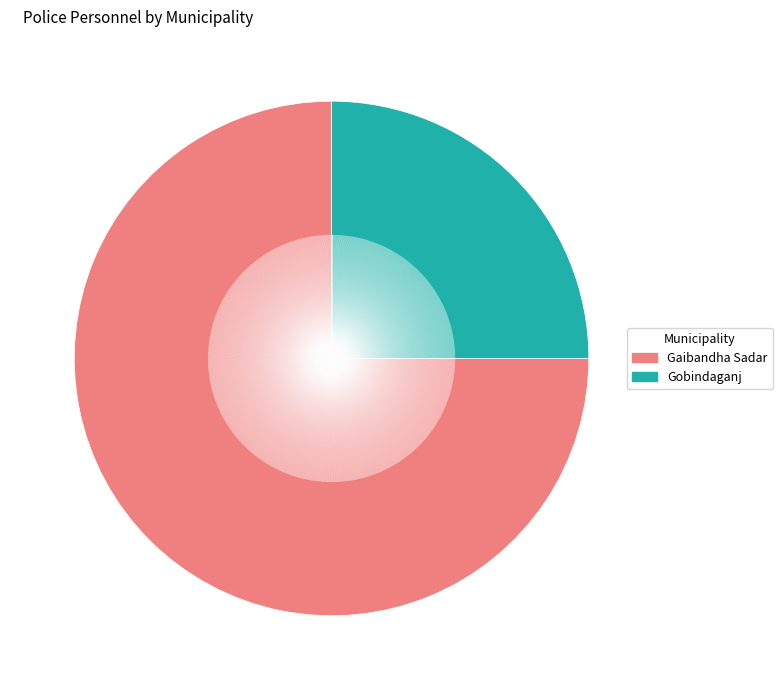

How many segments does this pie chart have?

2